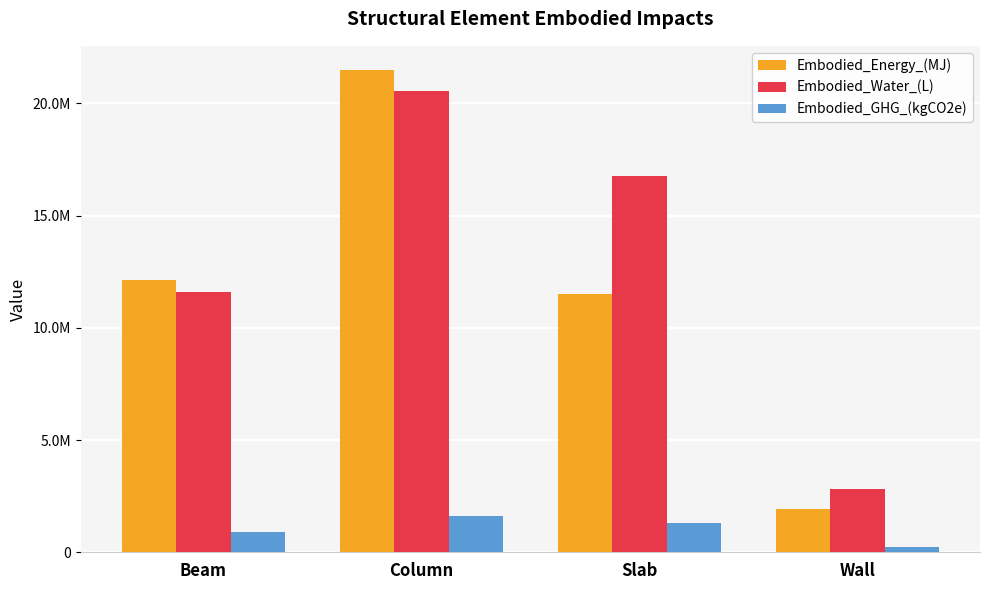

Which series has the largest range (max minus min)?

Embodied_Energy_(MJ)